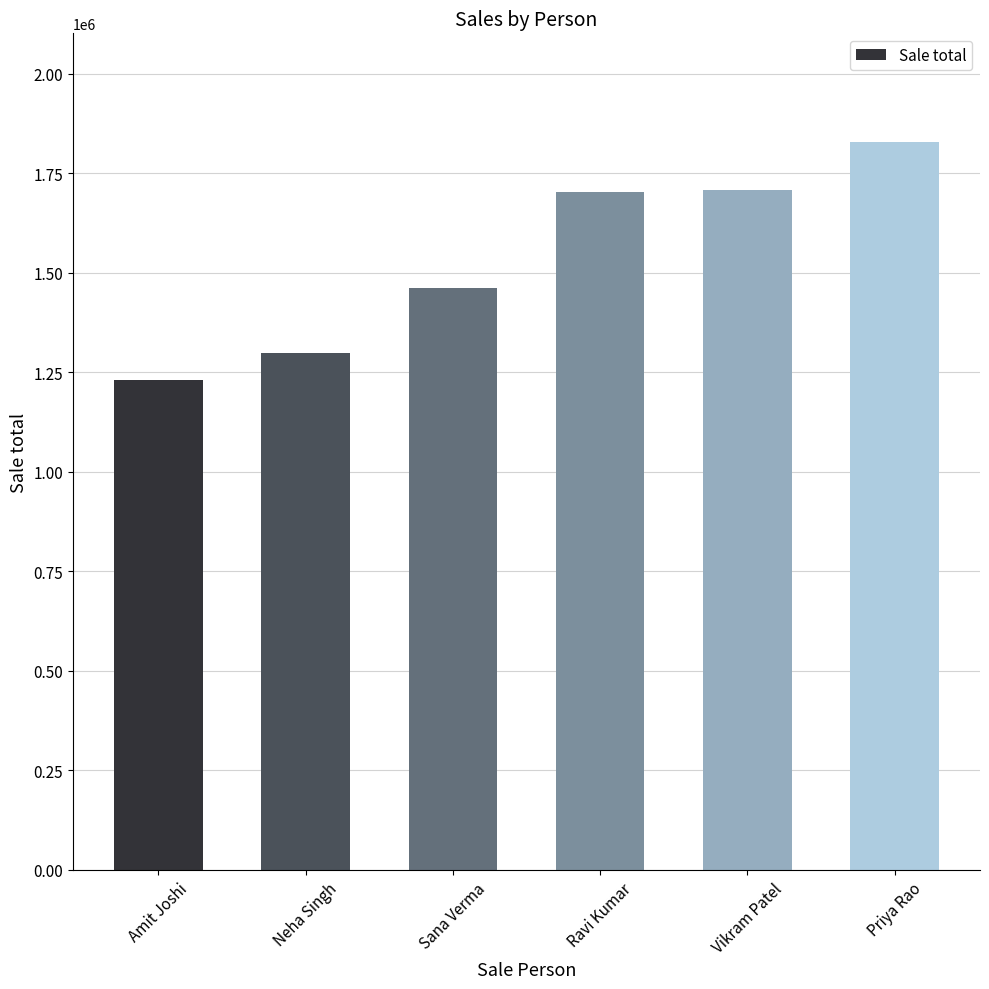

What is the sum of the values at Vikram Patel and Neha Singh?

3007763